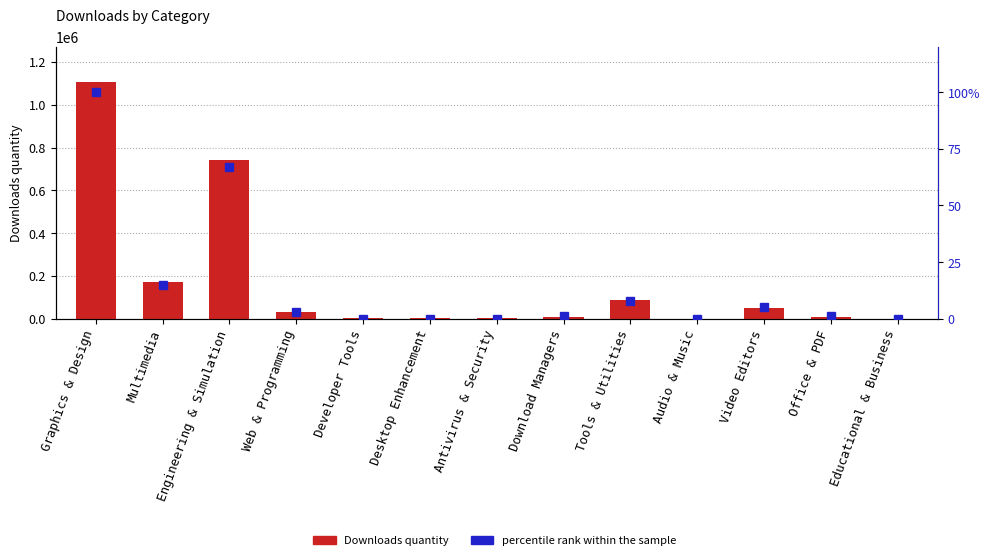

Reading left to right, extract all data points from this chart.

Downloads quantity: Graphics & Design=1104968	Multimedia=169405	Engineering & Simulation=741386	Web & Programming=33517	Developer Tools=1311	Desktop Enhancement=3719	Antivirus & Security=5286	Download Managers=6199	Tools & Utilities=86612	Audio & Music=519	Video Editors=51043	Office & PDF=8674	Educational & Business=503
percentile rank within the sample: Graphics & Design=100	Multimedia=15	Engineering & Simulation=67	Web & Programming=3	Developer Tools=0	Desktop Enhancement=0	Antivirus & Security=0	Download Managers=1	Tools & Utilities=8	Audio & Music=0	Video Editors=5	Office & PDF=1	Educational & Business=0